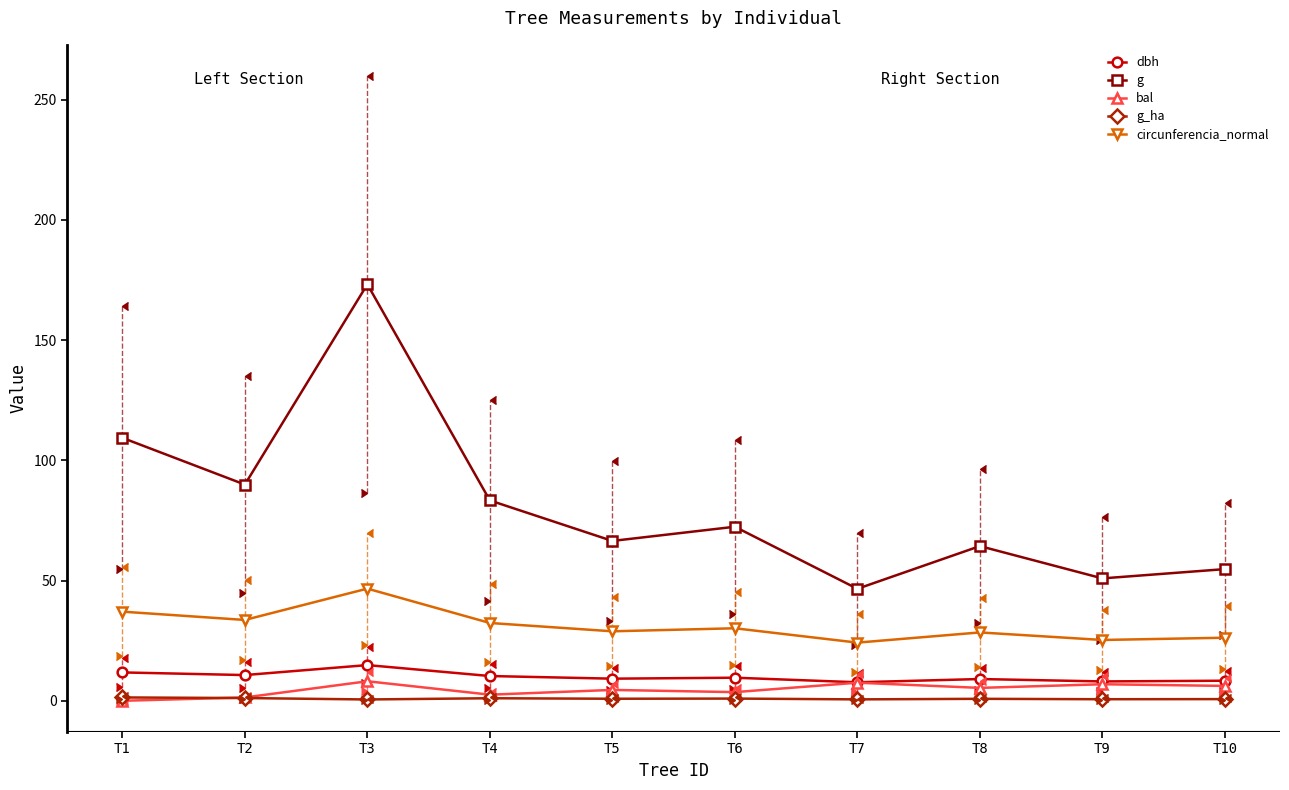

Which series changed the most between T1 and T9?

g